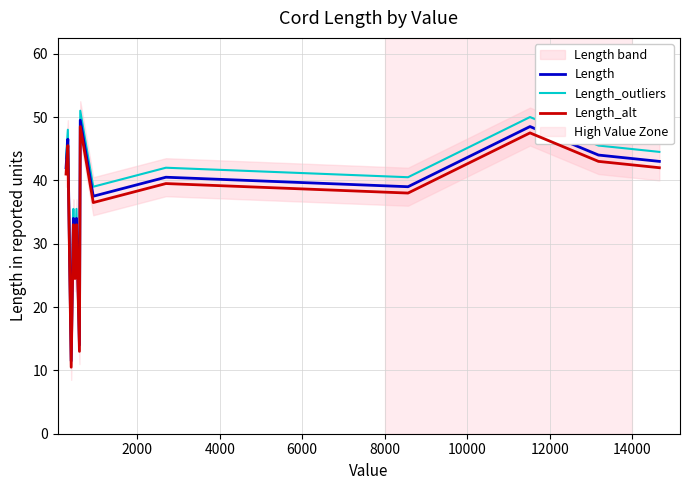

Rank the series by their average value, from lowest to highest.

Length_alt, Length, Length_outliers